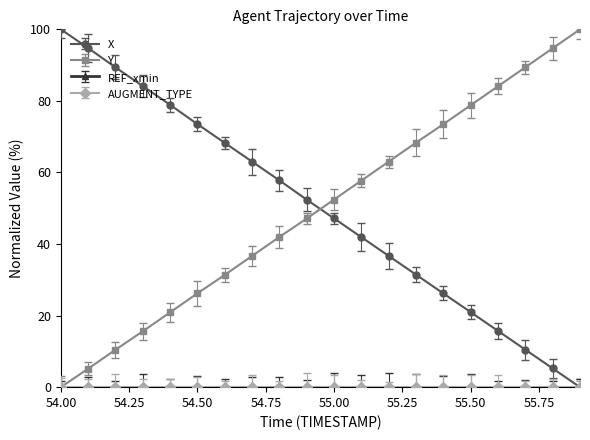

How many lines are shown in the chart?

4